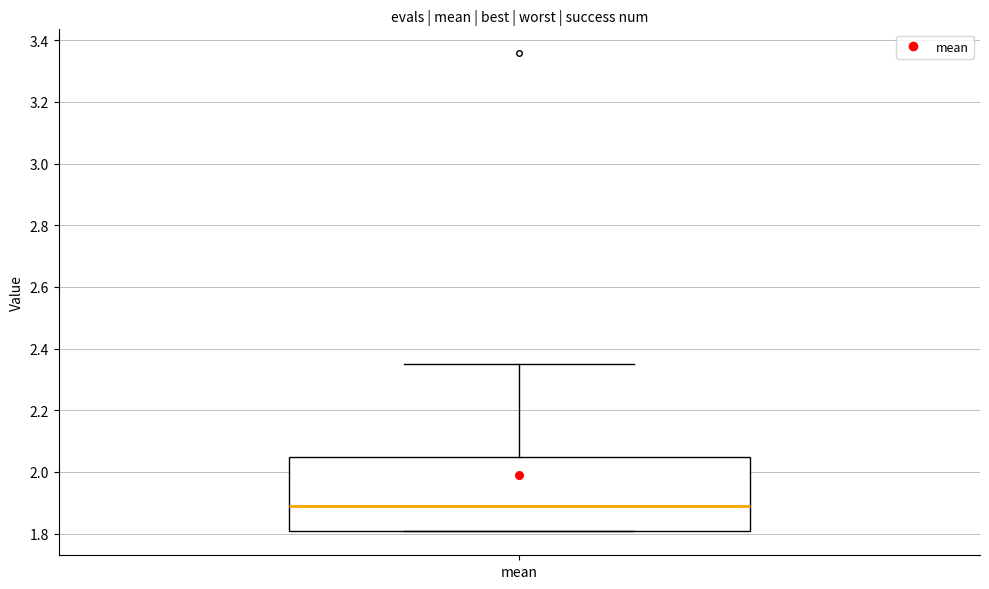

Transcribe this box plot: give where the median line is, the range the box spans, and where the two whiskers end, as read against the y-axis. The values are not printed on the chart, so give them approximately, as read against the axis.

median 1.88, box 1.80 to 2.04, whiskers 1.80 to 2.34